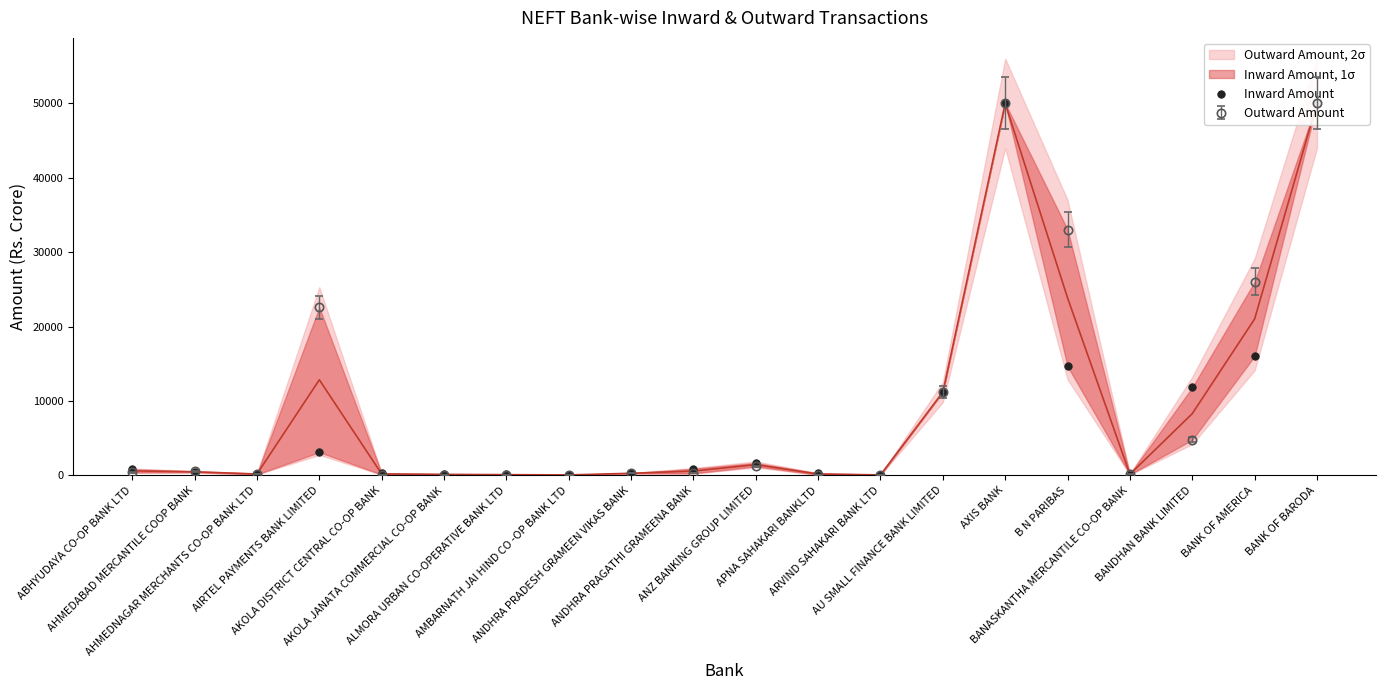

What is the change in value from ALMORA URBAN CO-OPERATIVE BANK LTD to AU SMALL FINANCE BANK LIMITED?

+11068.5